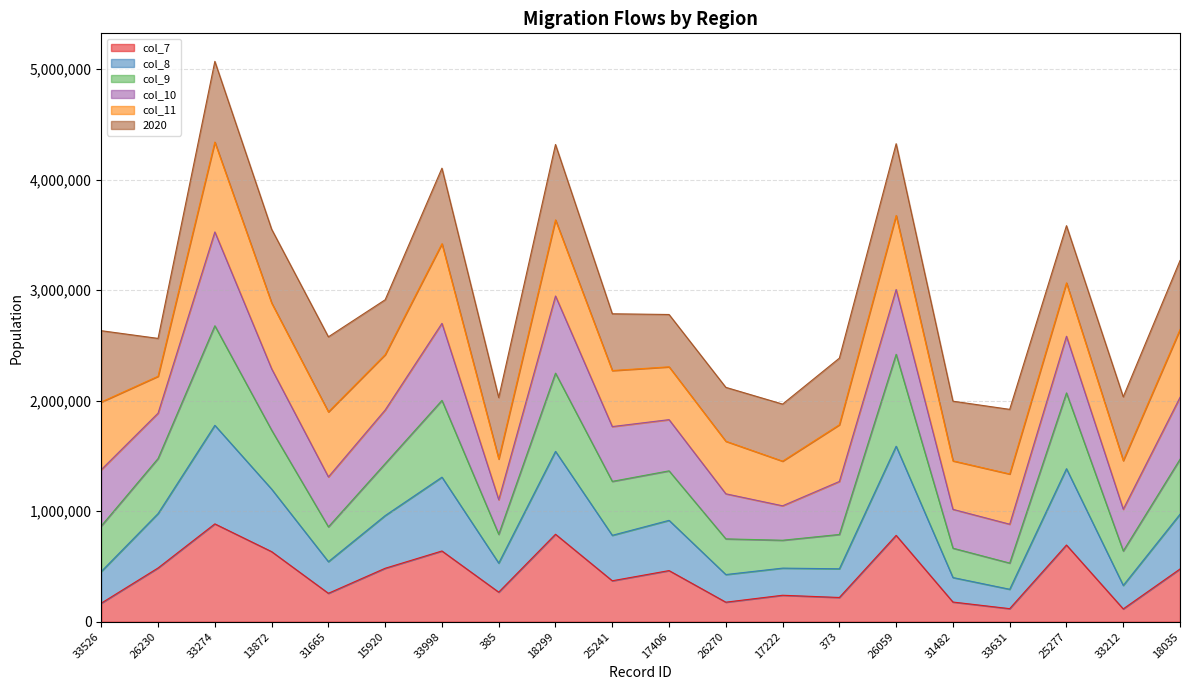

What is the maximum value for col_7?

885412